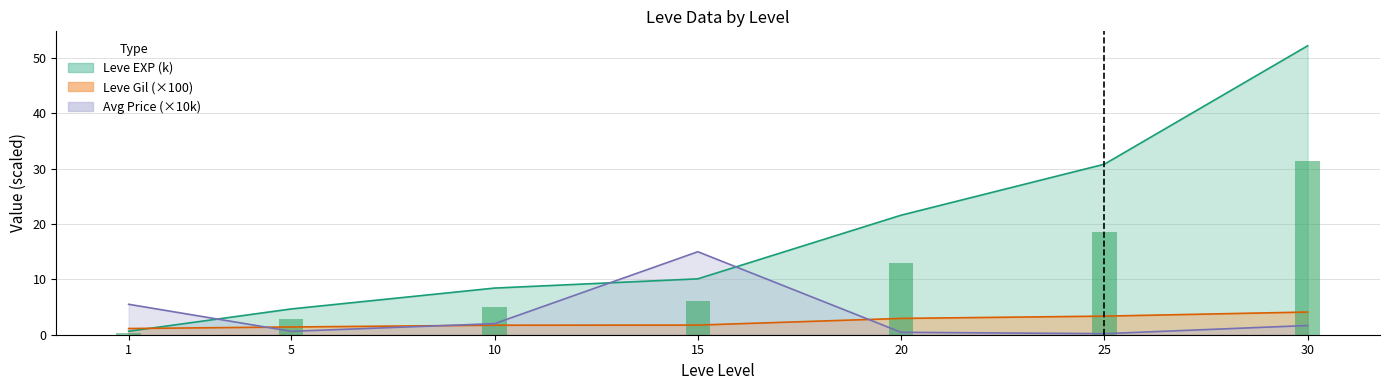

What is the smallest value displayed?

0.4